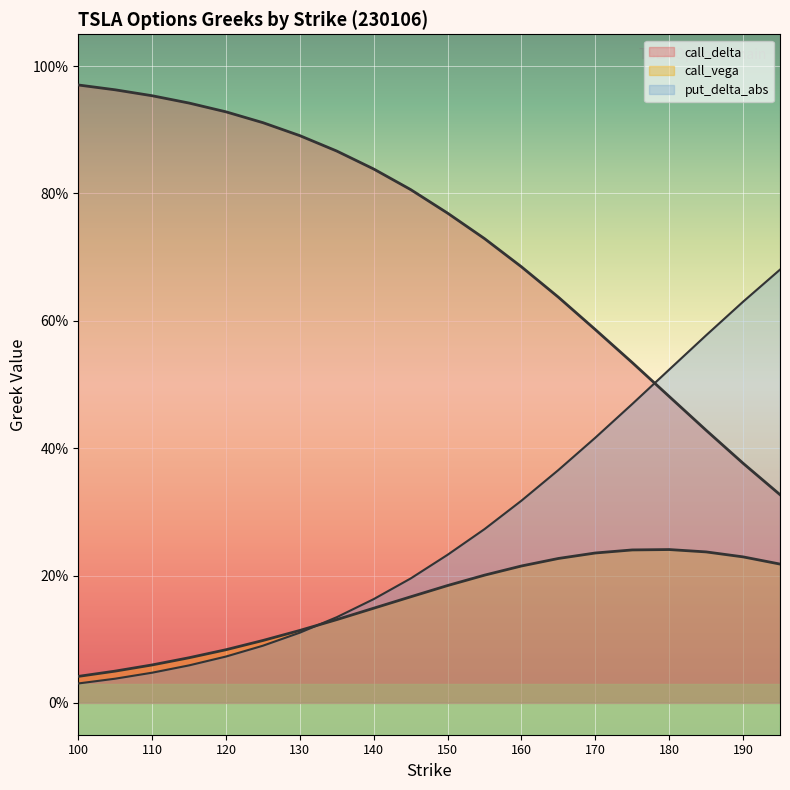

Reading left to right, transcribe all the data shown in this chart.

call_delta: 100=1.0	105=1.0	110=1.0	115=0.9	120=0.9	125=0.9	130=0.9	135=0.9	140=0.8	145=0.8	150=0.8	155=0.7	160=0.7	165=0.6	170=0.6	175=0.5	180=0.5	185=0.4	190=0.4	195=0.3
call_vega: 100=0.0	105=0.0	110=0.1	115=0.1	120=0.1	125=0.1	130=0.1	135=0.1	140=0.1	145=0.2	150=0.2	155=0.2	160=0.2	165=0.2	170=0.2	175=0.2	180=0.2	185=0.2	190=0.2	195=0.2
put_delta_abs: 100=0.0	105=0.0	110=0.0	115=0.1	120=0.1	125=0.1	130=0.1	135=0.1	140=0.2	145=0.2	150=0.2	155=0.3	160=0.3	165=0.4	170=0.4	175=0.5	180=0.5	185=0.6	190=0.6	195=0.7